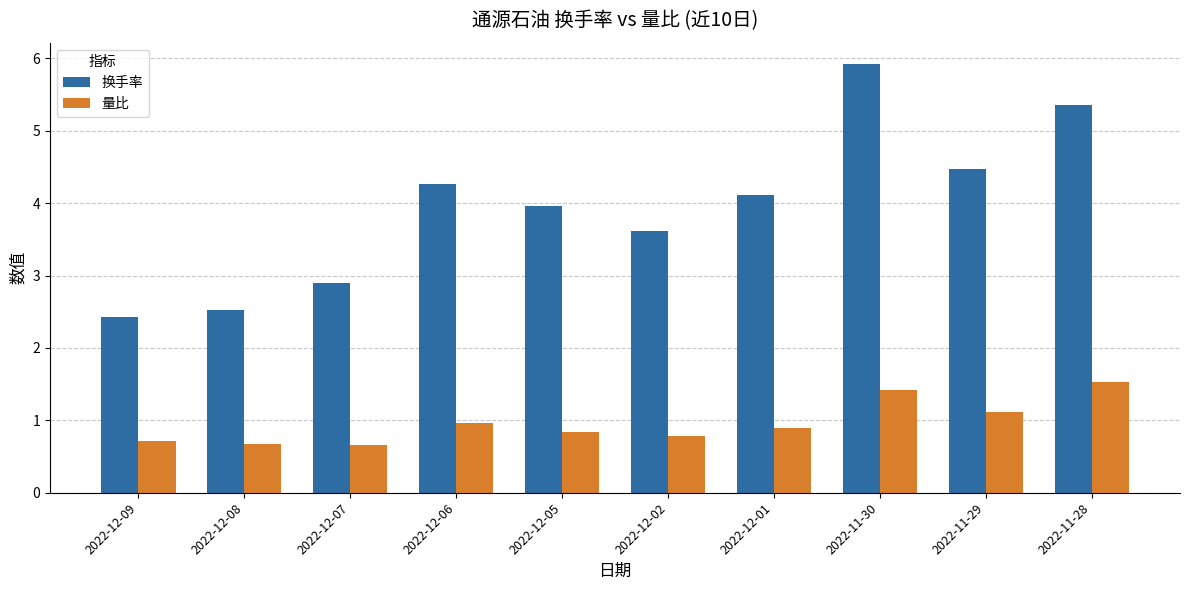

What is the average value of the 换手率 series?

4.0